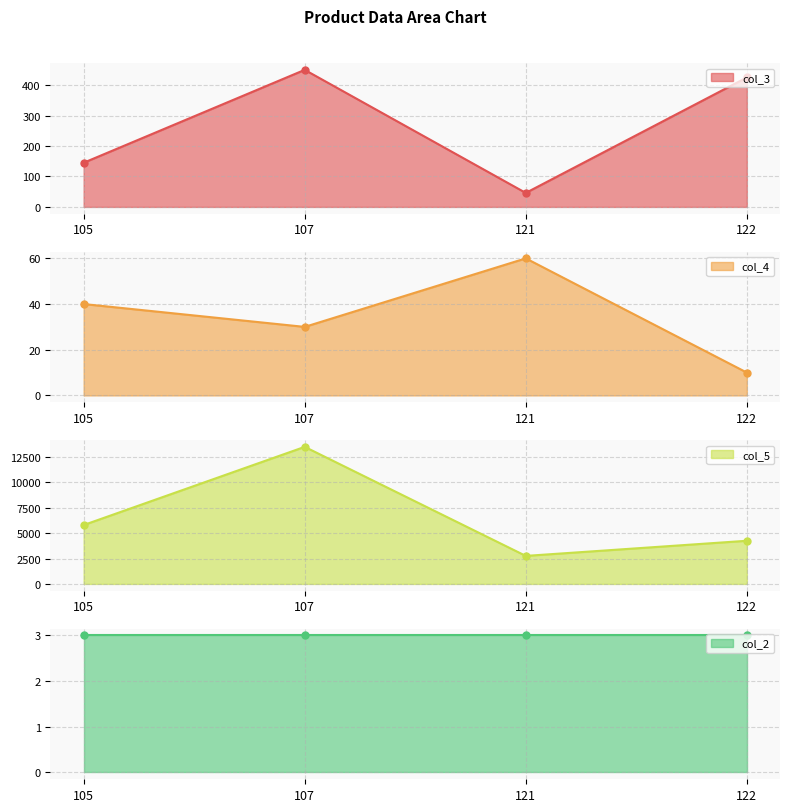

What is the difference between the second highest and minimum values in the col_5 series?

3040